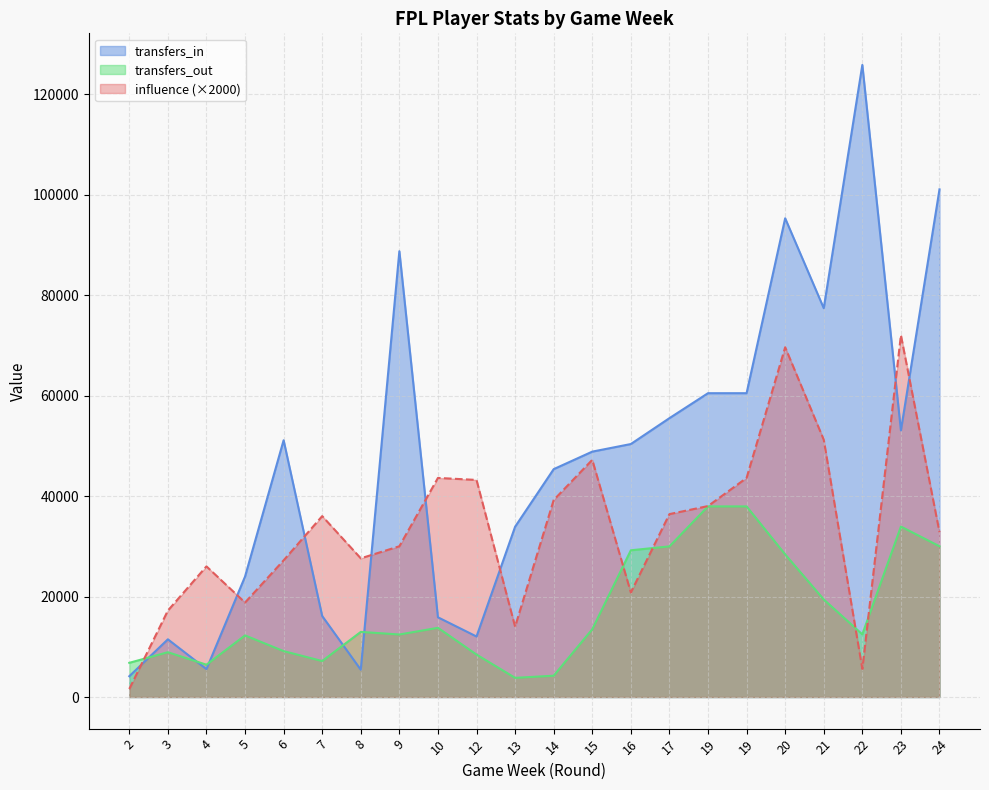

Reading right to left, transcribe all the data shown in this chart.

influence: 24=32800	23=72000	22=5600	21=51200	20=69600	19=43600	19=38000	17=36400	16=20800	15=47200	14=39200	13=14000	12=43200	10=43600	9=30000	8=27600	7=36000	6=27200	5=18800	4=26000	3=17200	2=1600
transfers_in: 24=101028	23=53054	22=125784	21=77378	20=95269	19=60462	19=60462	17=55494	16=50344	15=48834	14=45347	13=33890	12=12045	10=15867	9=88717	8=5429	7=16120	6=51096	5=23969	4=5551	3=11484	2=4138
transfers_out: 24=29999	23=33922	22=12468	21=19415	20=28379	19=37933	19=37933	17=29977	16=29203	15=13482	14=4242	13=3816	12=8448	10=13773	9=12443	8=12959	7=7160	6=9138	5=12263	4=6432	3=8915	2=6805